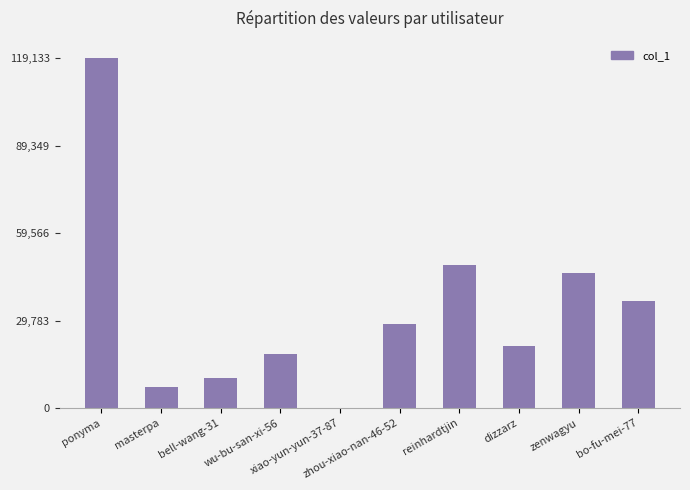

What is the sum of all values?

335575